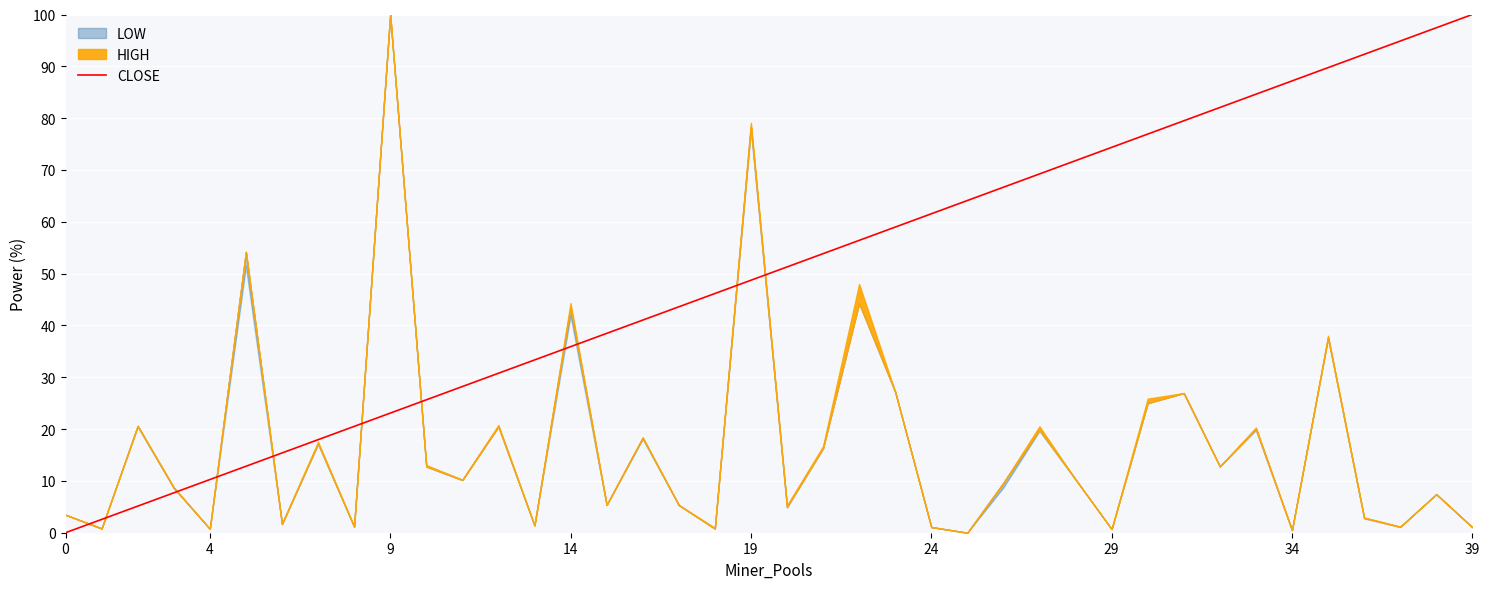

The value at 39 is 43. True or false?

False